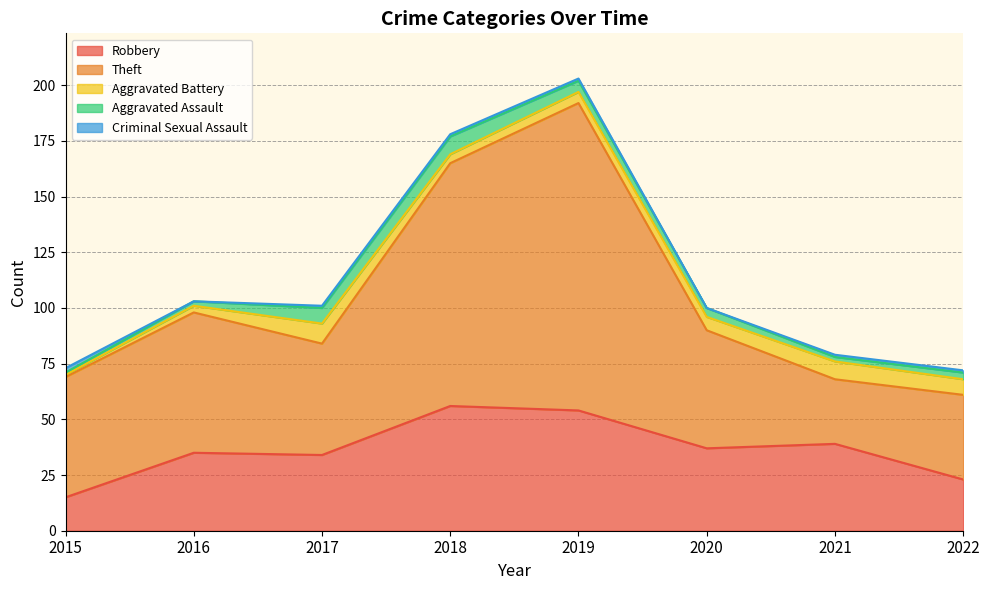

True or false: Robbery has a value of 23 at 2022.

True